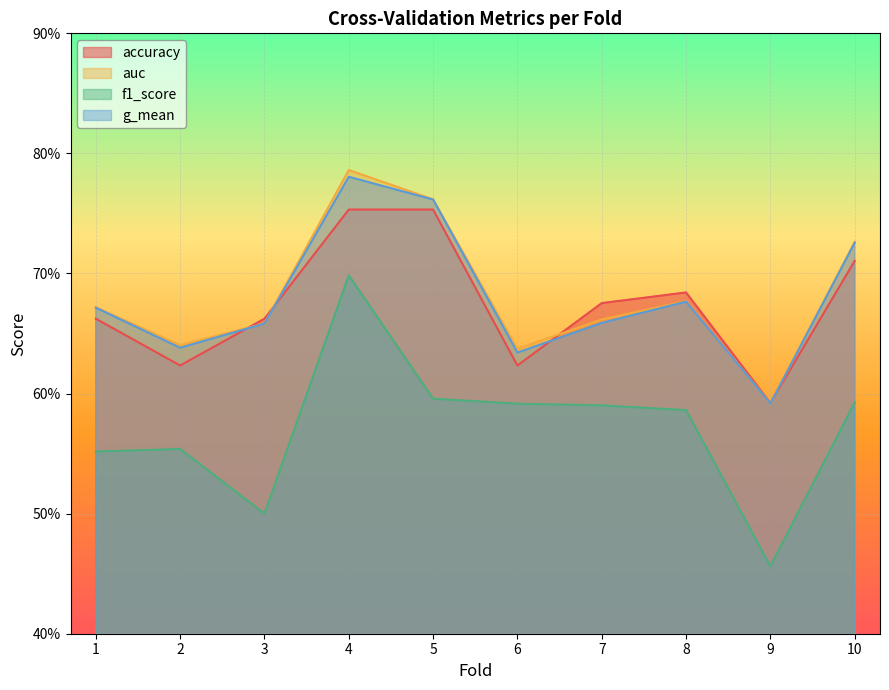

The auc series shows 0.2 at 6. True or false?

False